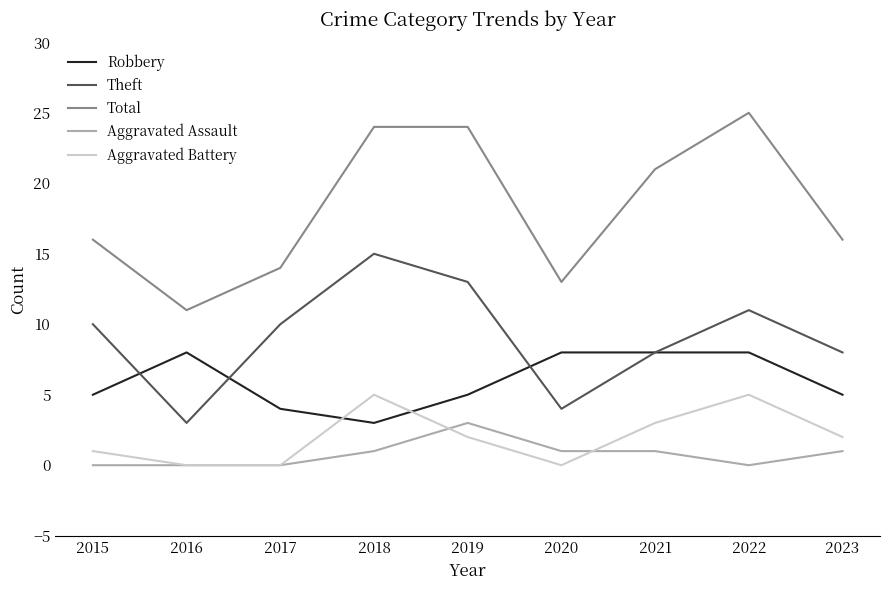

How many Robbery values are between 5 and 8?

7